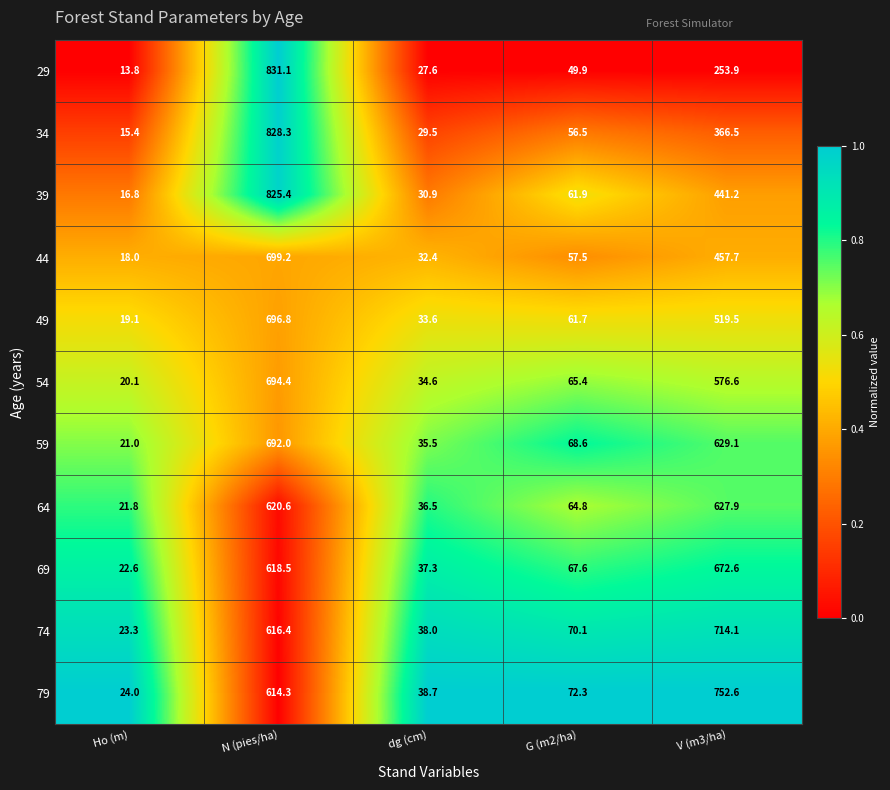

What is the difference between the maximum and minimum values in the 34 series?

812.9